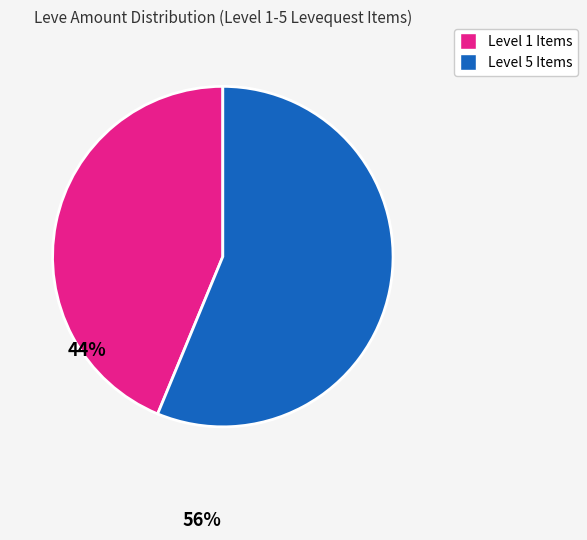

Is there any slice that represents more than half of the pie?

Yes